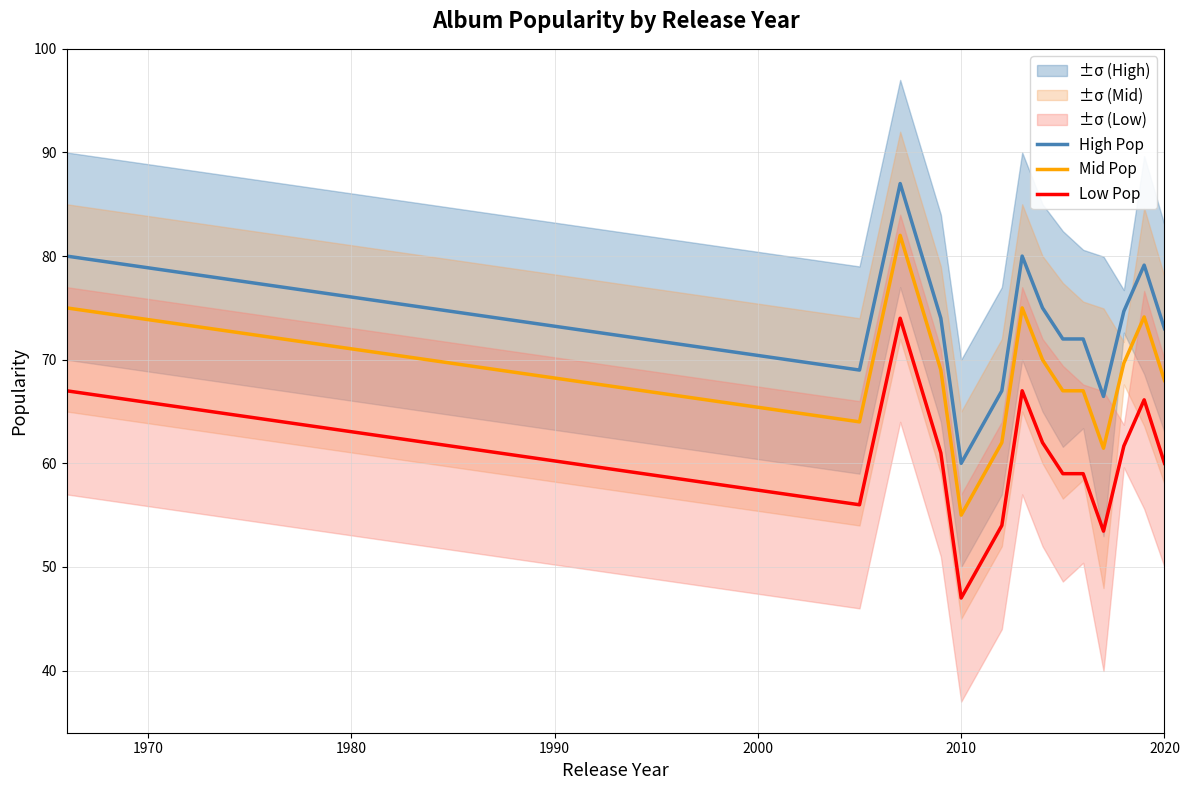

What is the lowest value of the High Pop series?

60.0